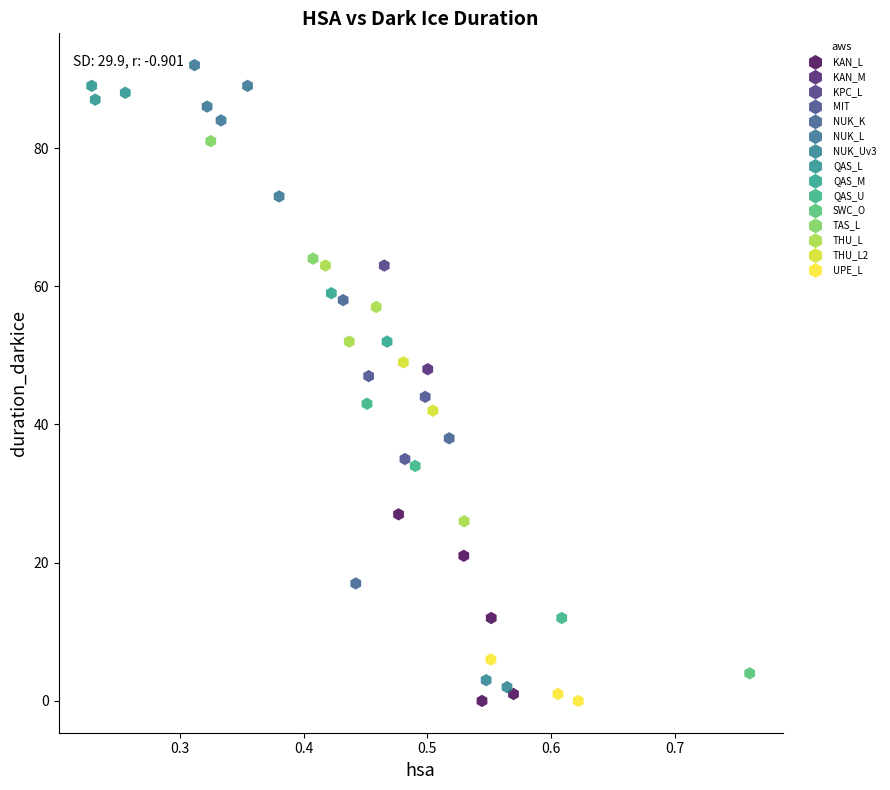

What are all the series names shown in the legend?

KAN_L, KAN_M, KPC_L, MIT, NUK_K, NUK_L, NUK_Uv3, QAS_L, QAS_M, QAS_U, SWC_O, TAS_L, THU_L, THU_L2, UPE_L